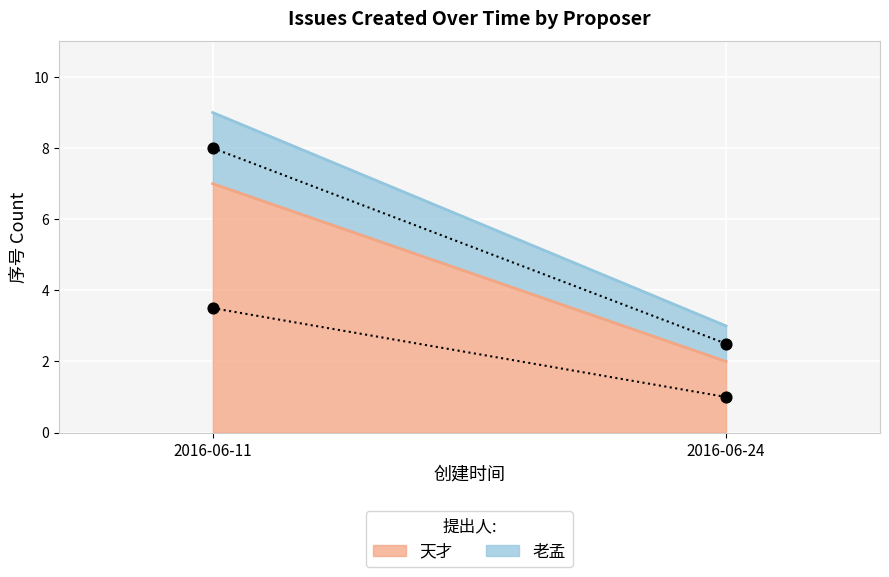

At how many categories does at least one series exceed 1?

2